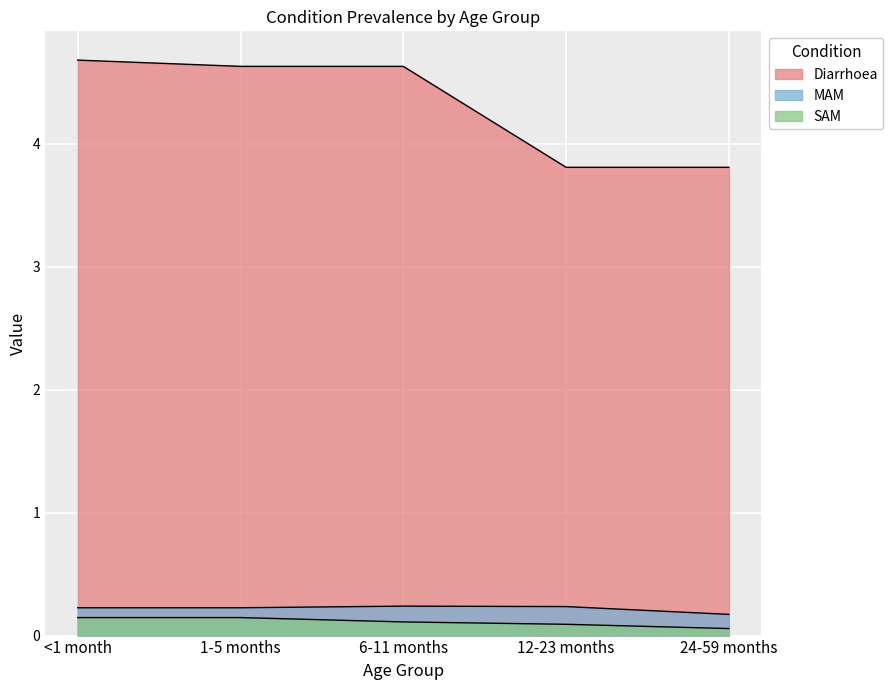

How many Diarrhoea values are between 3 and 4?

2